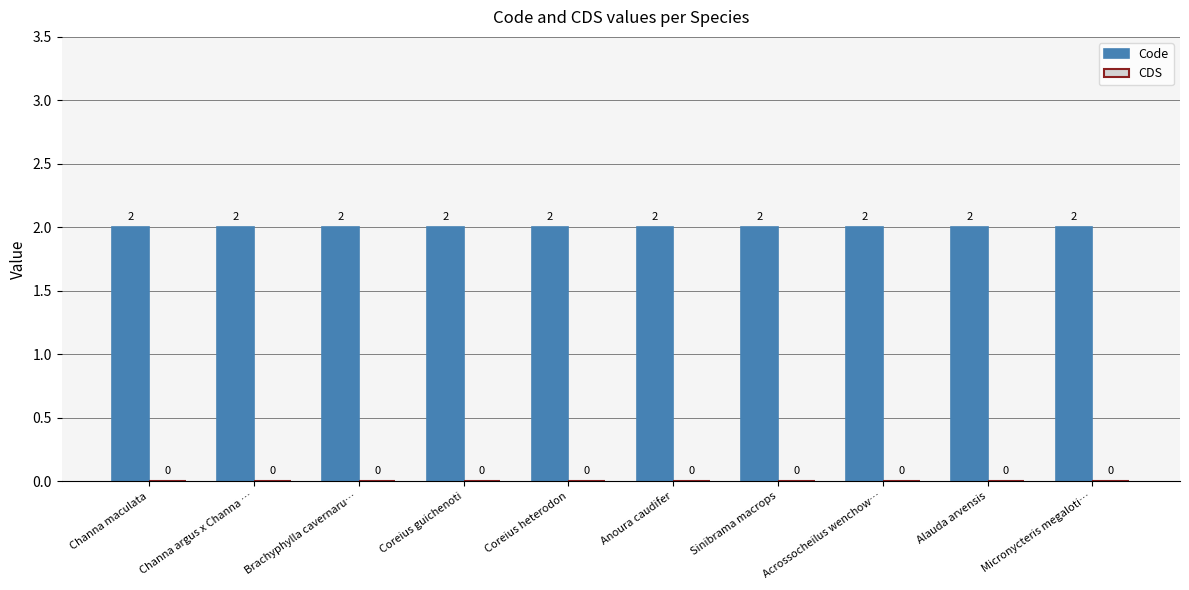

How many distinct data groups are displayed?

2